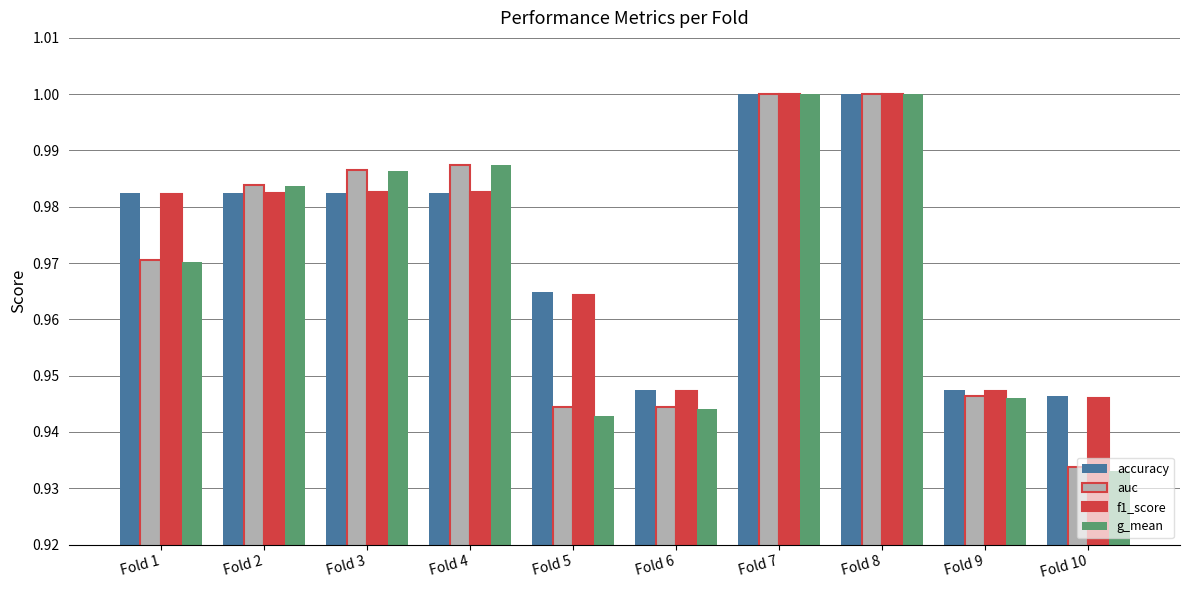

At which label is g_mean closest to 0?

Fold 10